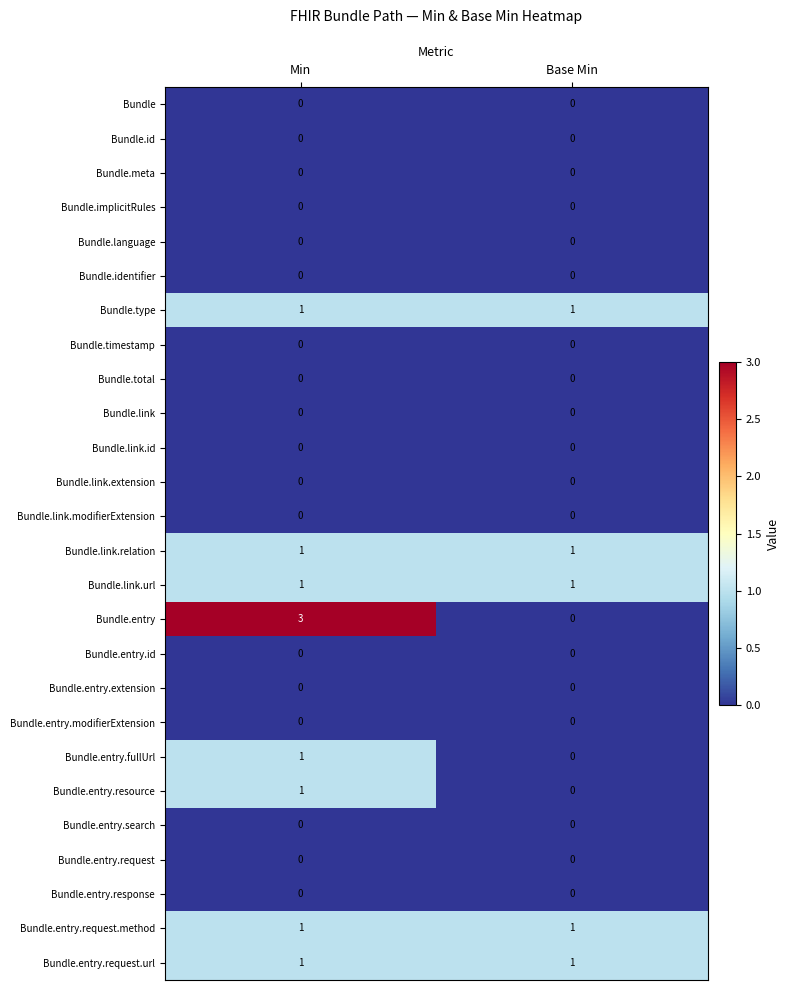

What is the greatest value displayed?

3